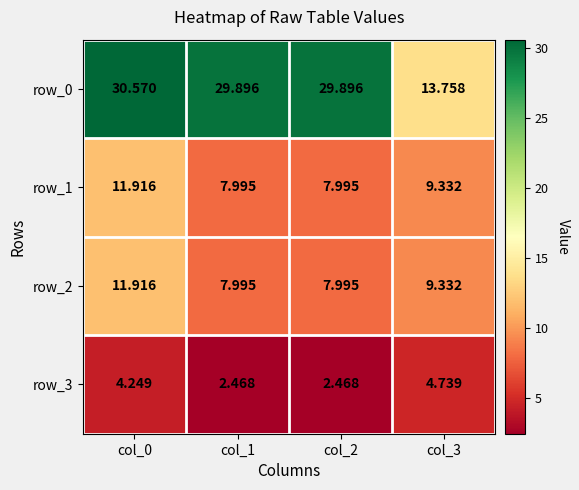

Where is row_2 nearest to the value 9?

col_3